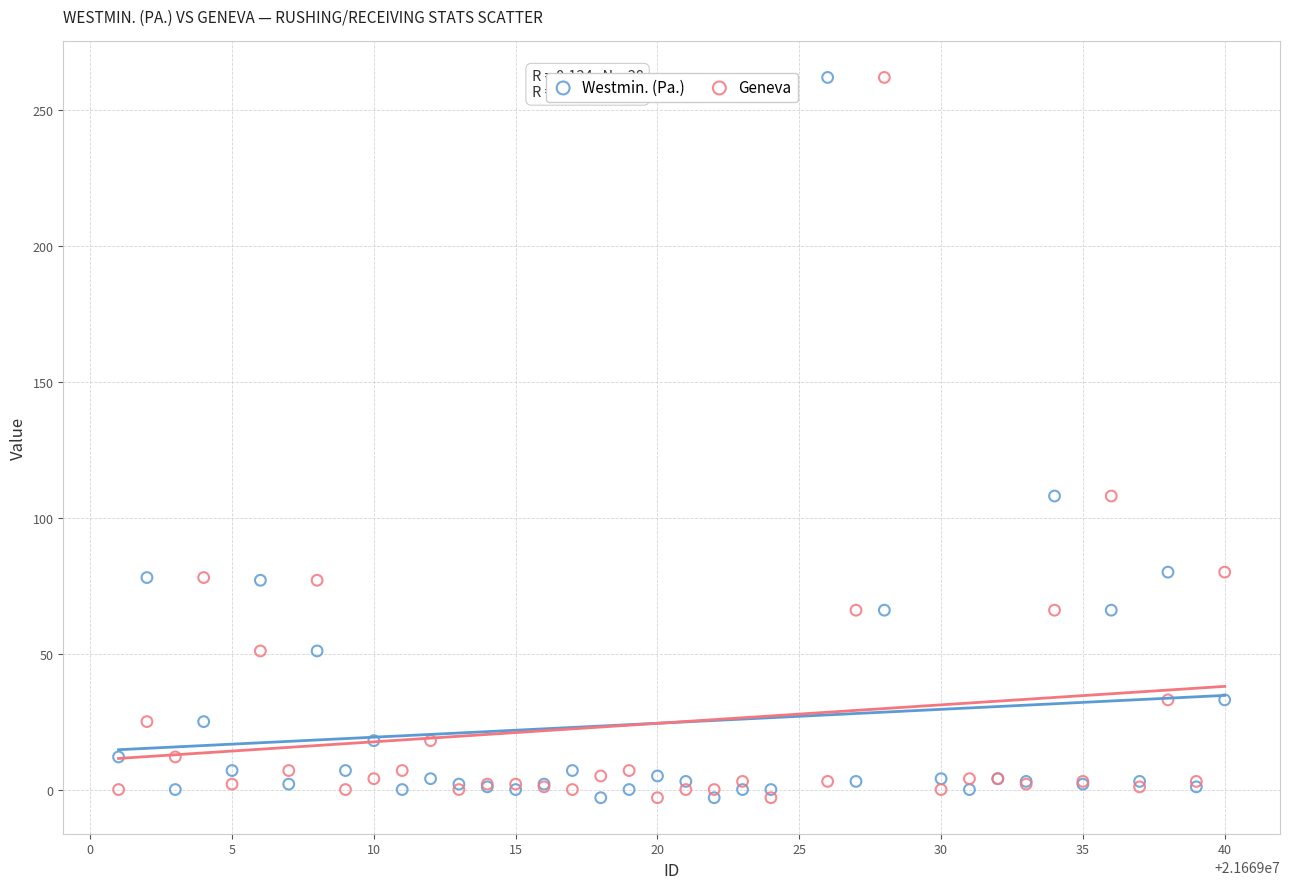

What is the X range (max minus min) for the scatter plot?

39